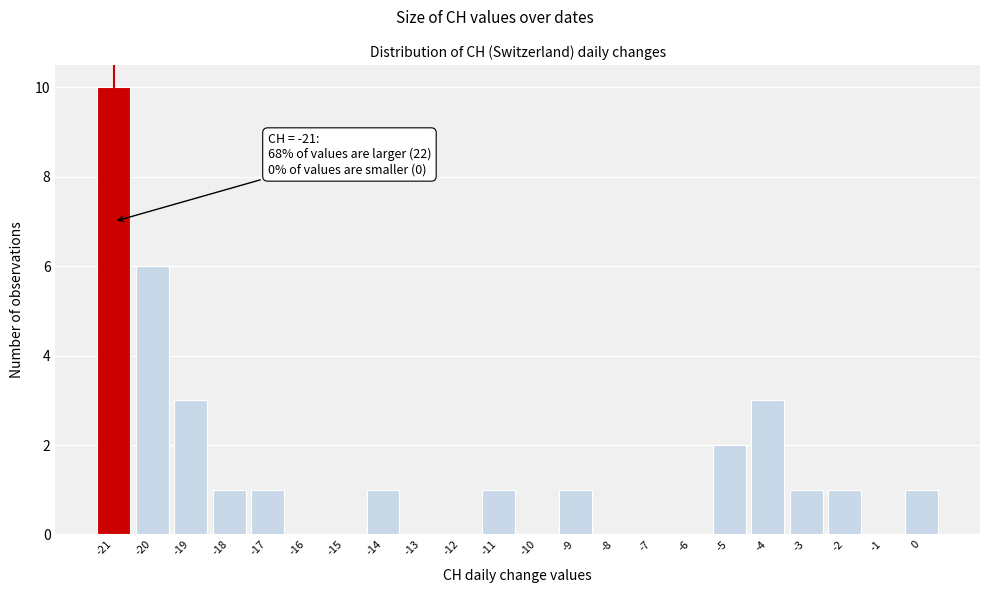

Over which range of the x-axis is the bar tallest?

-21.5 to -20.5